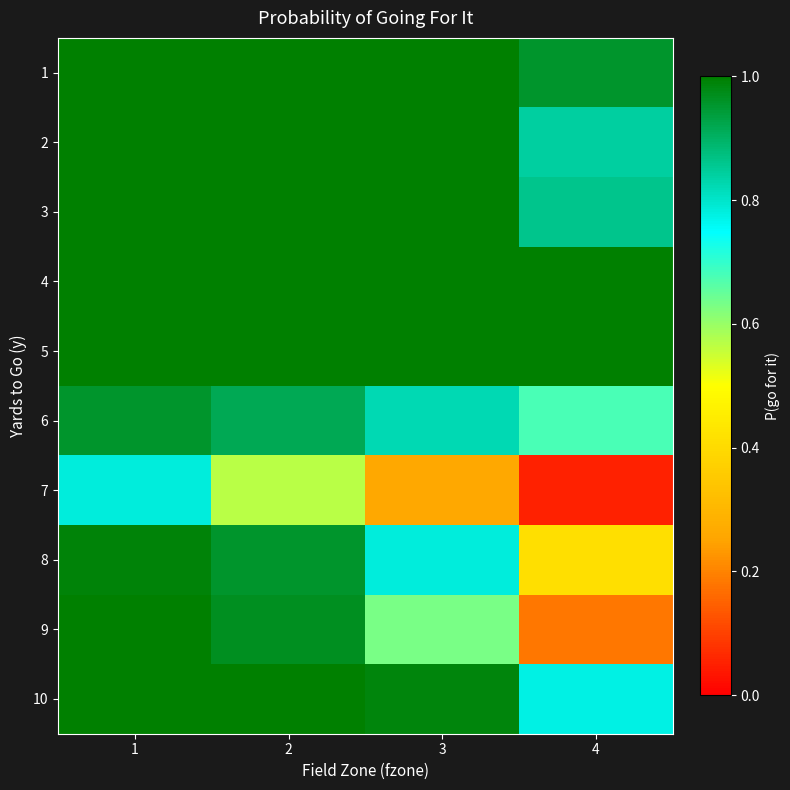

What is the difference between the highest and lowest values at 4?

0.9